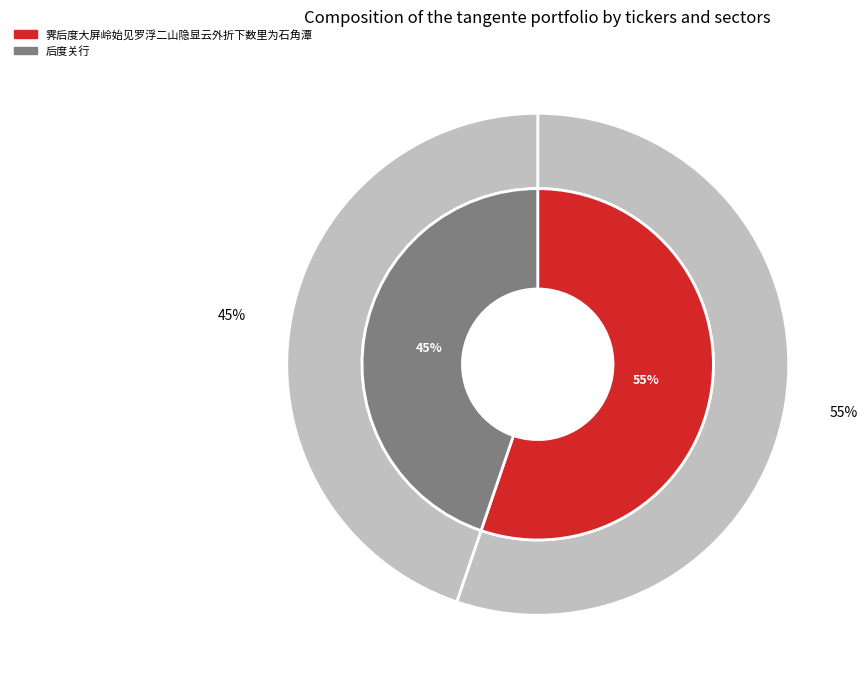

The 霁后度大屏岭始见罗浮二山隐显云外折下数里为石角潭 slice represents 55% of the pie. True or false?

True